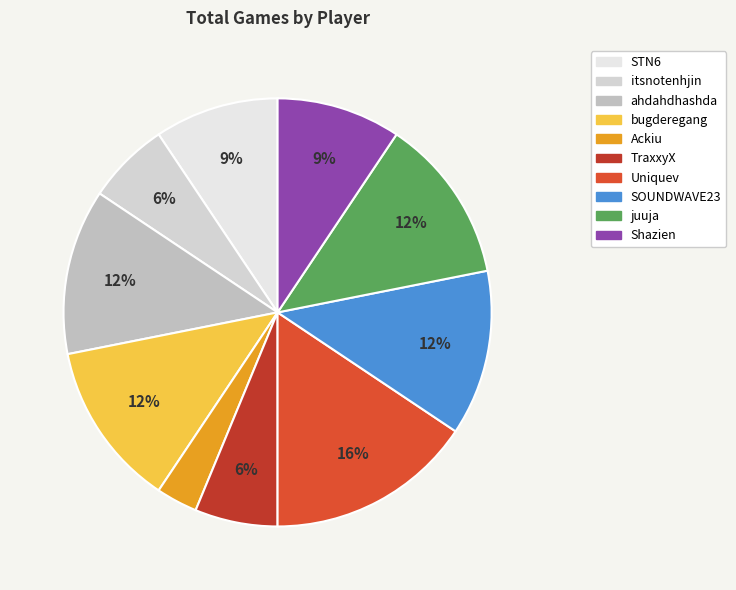

Approximately how many times larger is the value at SOUNDWAVE23 compared to juuja?

1.0